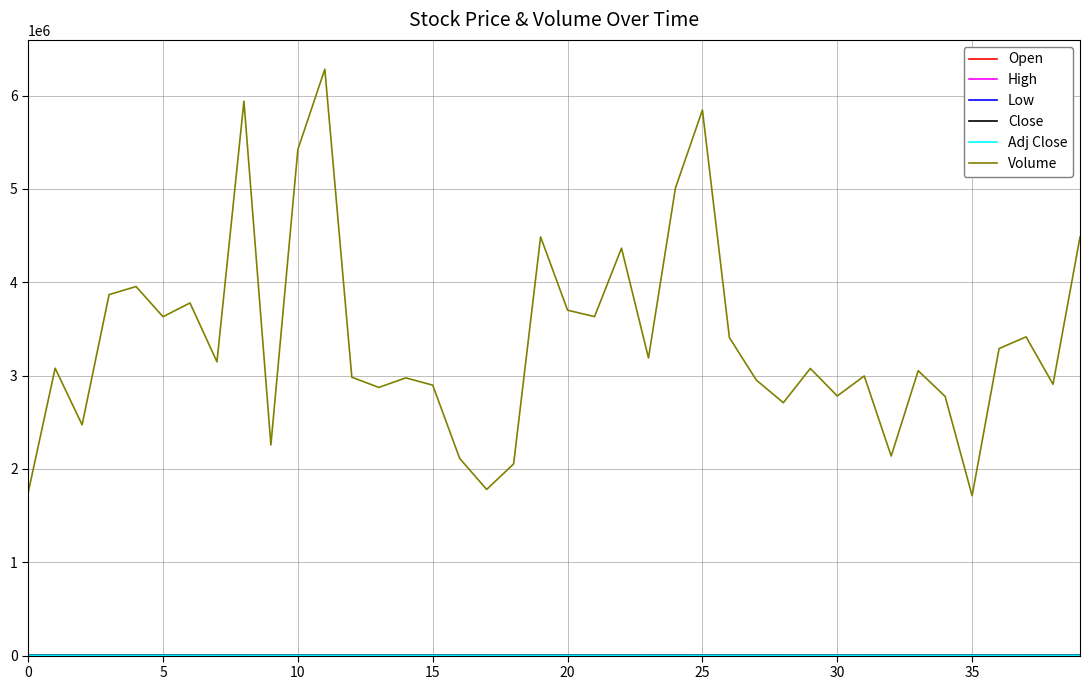

Which series has the largest range (max minus min)?

Volume